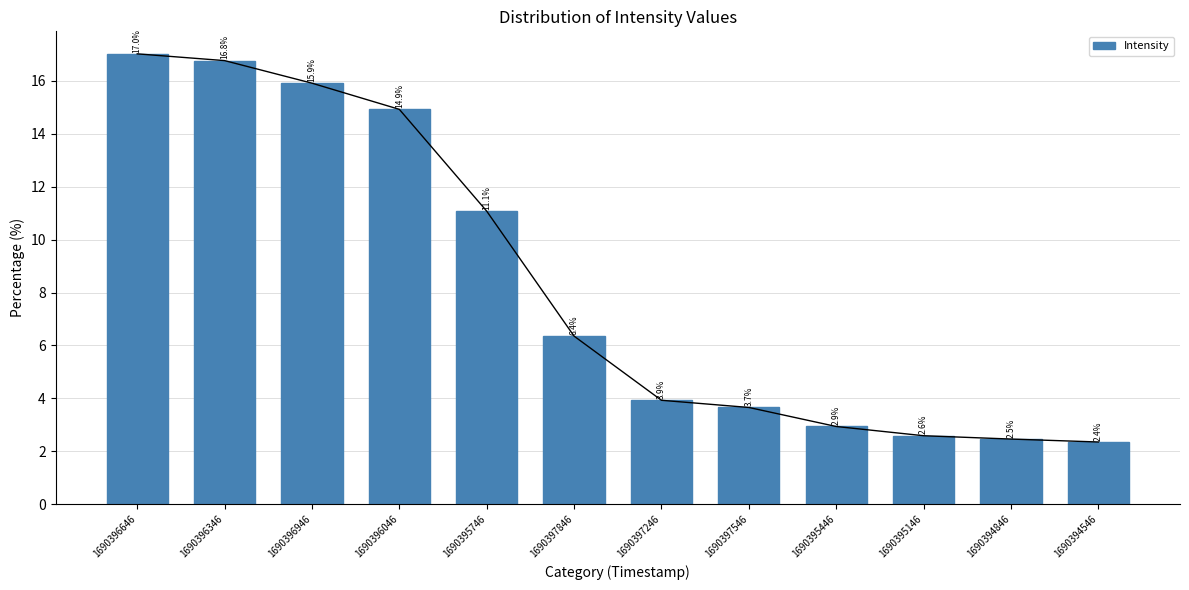

Is it true that the value at 1690396946 is 15.9?

True